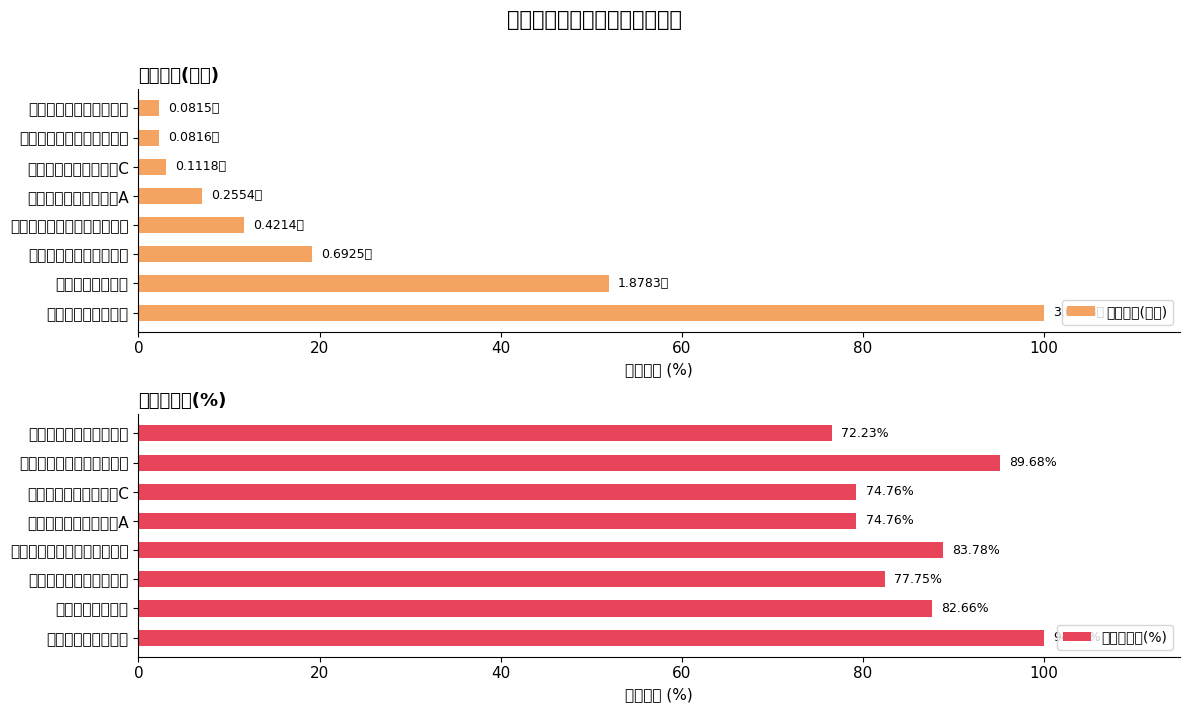

Which category has the highest value in the 持有市值(亿元) series?

易方达国防军工混合